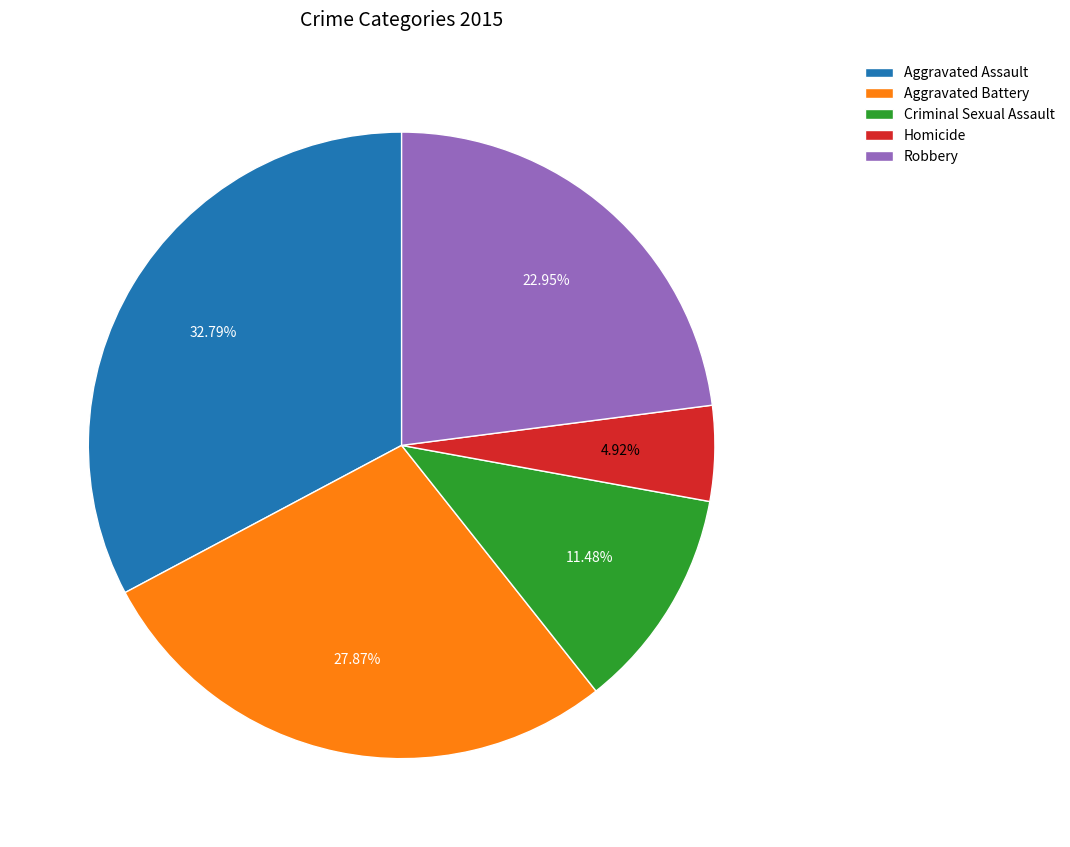

Which slice is the smallest?

Homicide